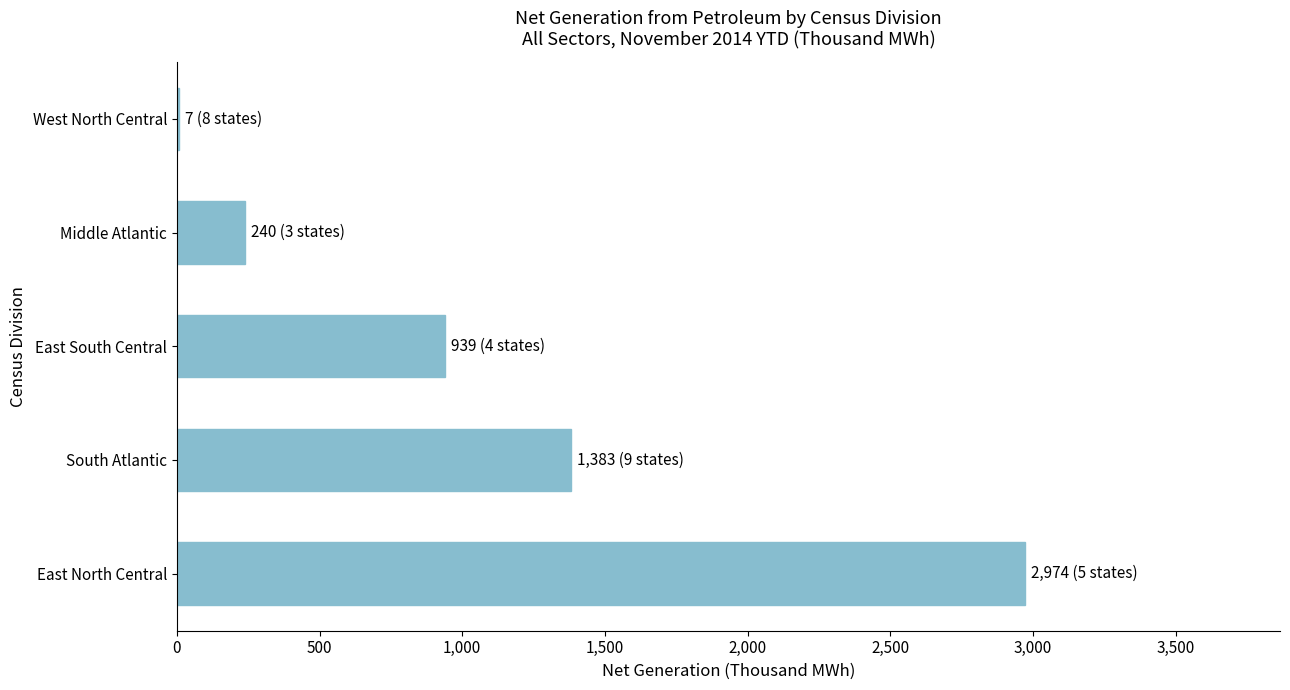

What is the average value?

1109